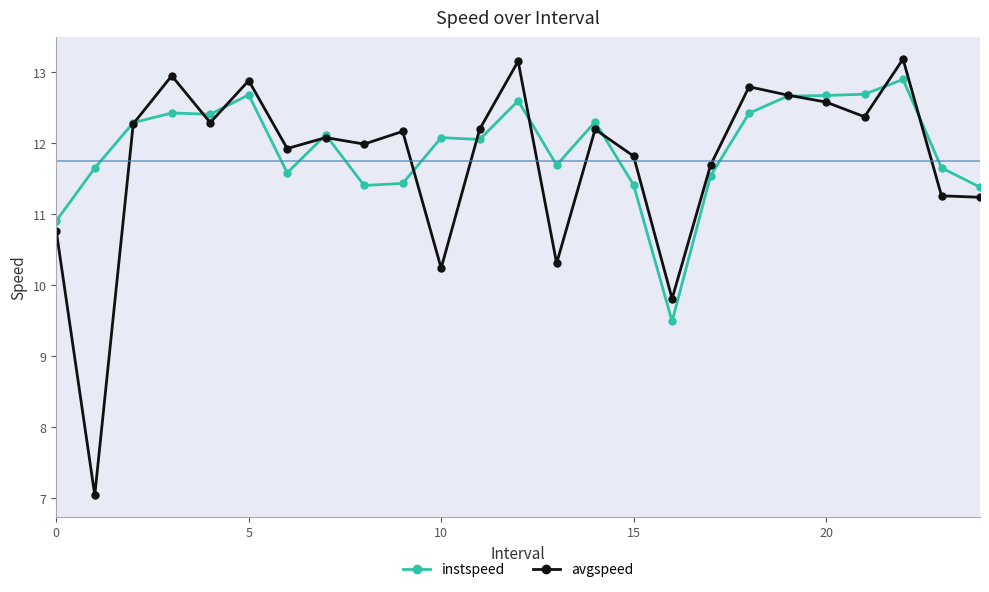

Count the number of data series in this chart.

2